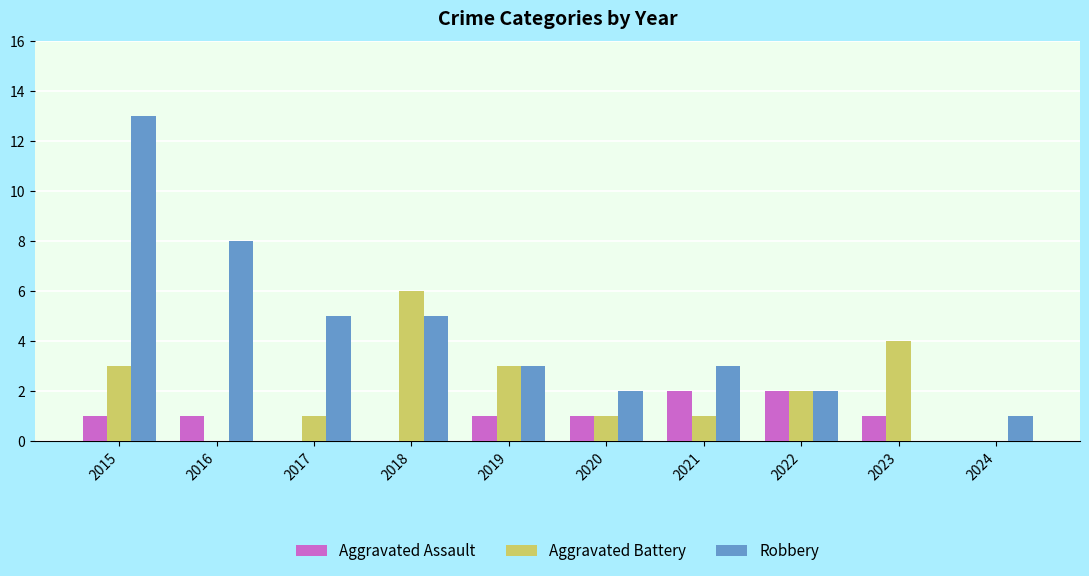

How many distinct data groups are displayed?

3